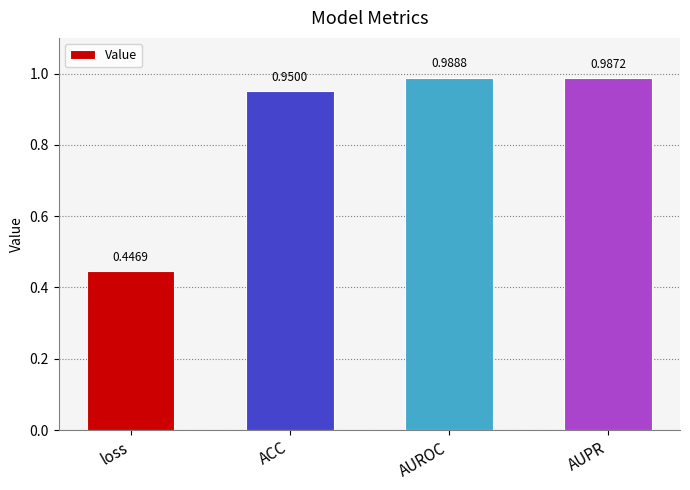

Does the chart contain stacked bars?

No